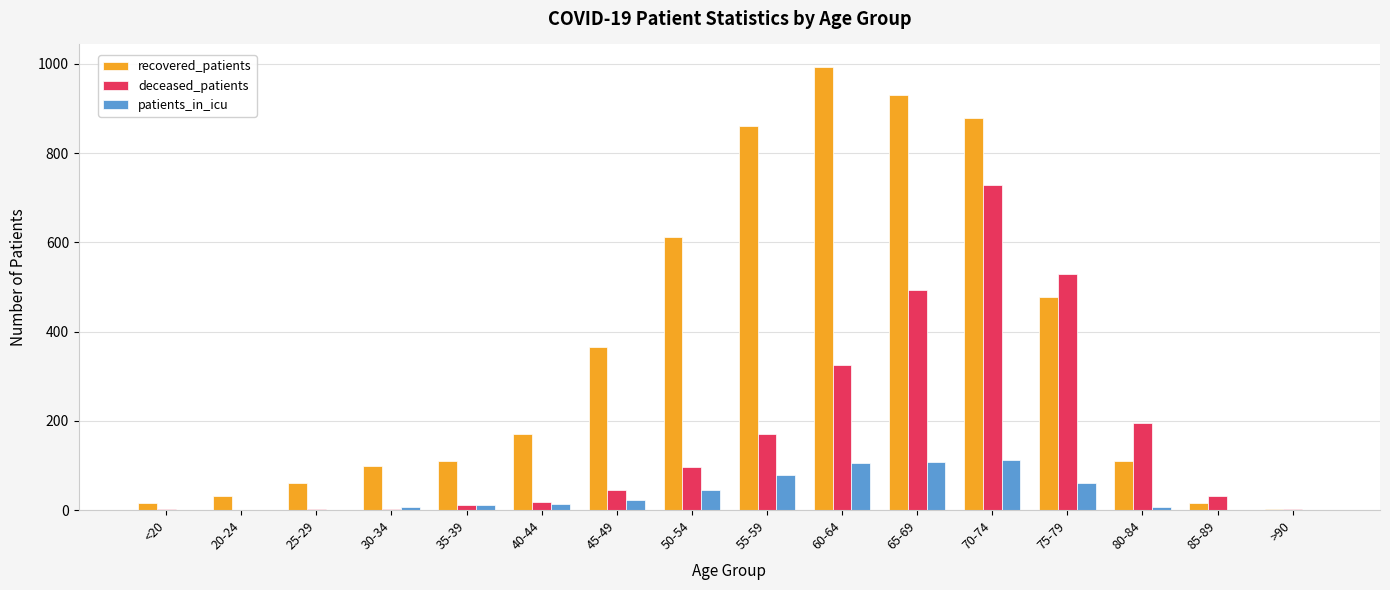

How many groups of bars are there?

16